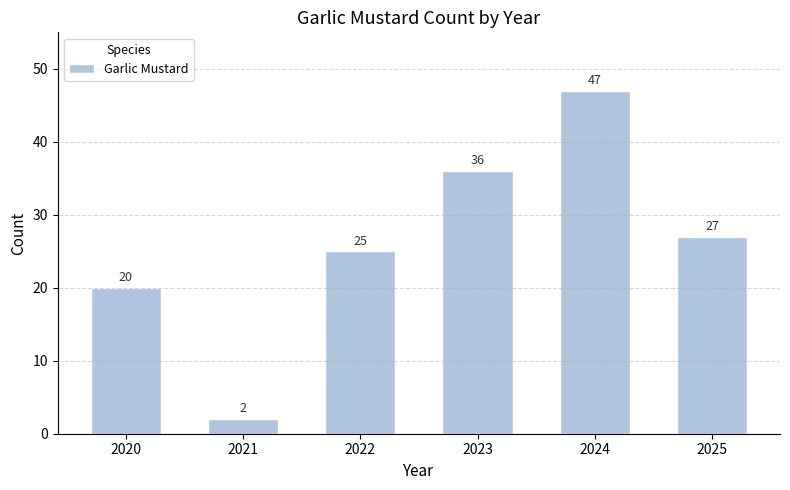

Which category has the lowest value across all series?

2021